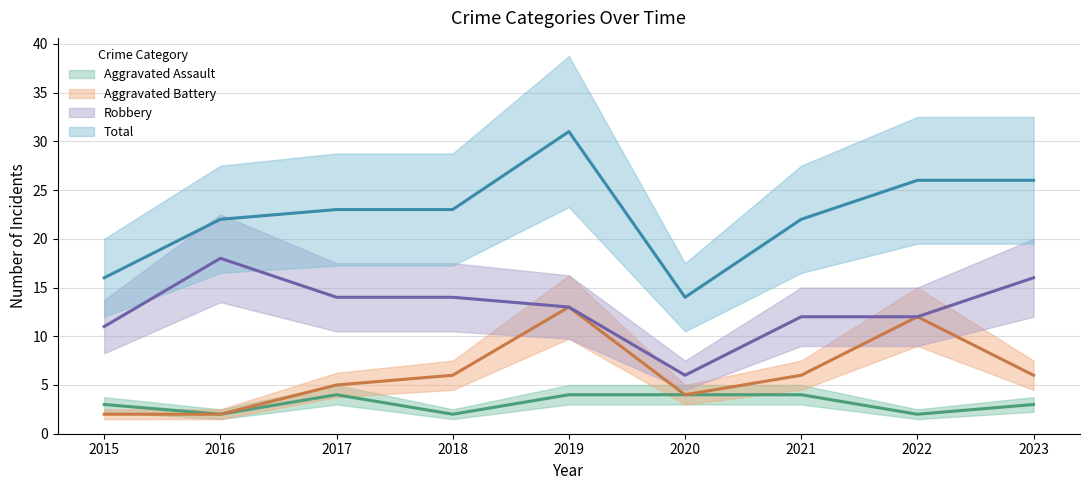

Is it true that Aggravated Assault equals 5 at 2023?

False